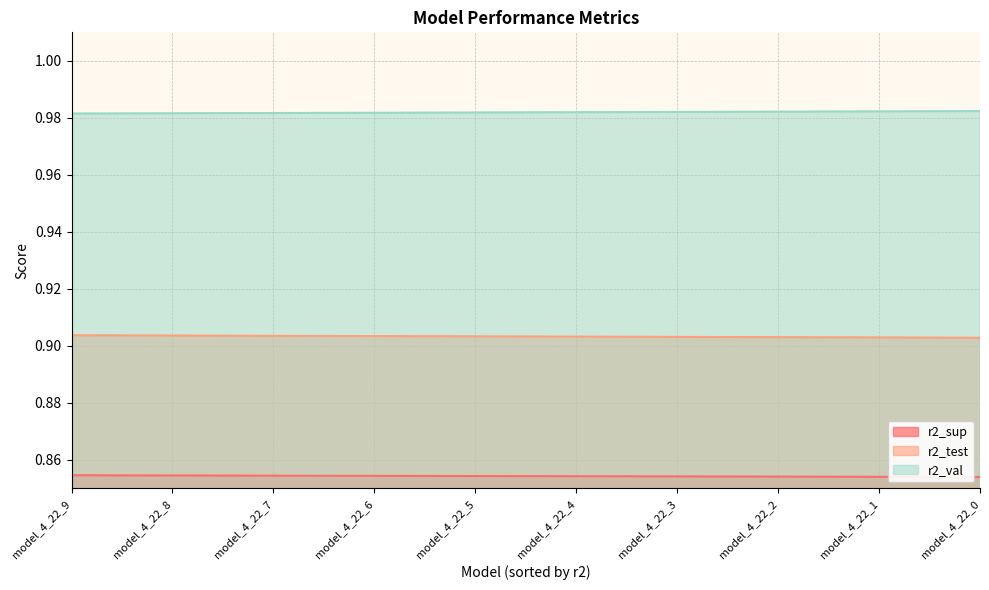

What is the sum of all r2_test values?

9.0